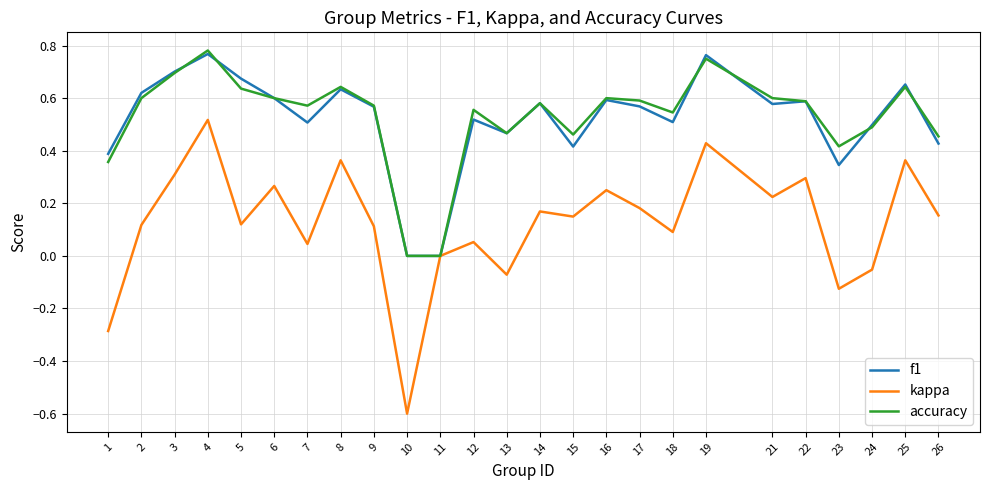

What is the total value across all series at 14?

1.3